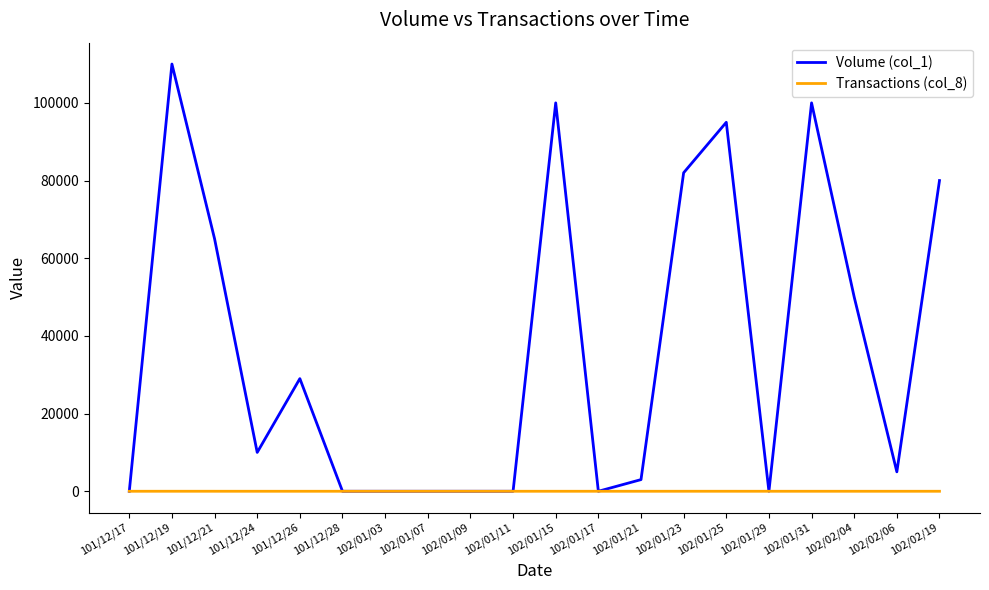

Which category has the highest value across all series?

101/12/19